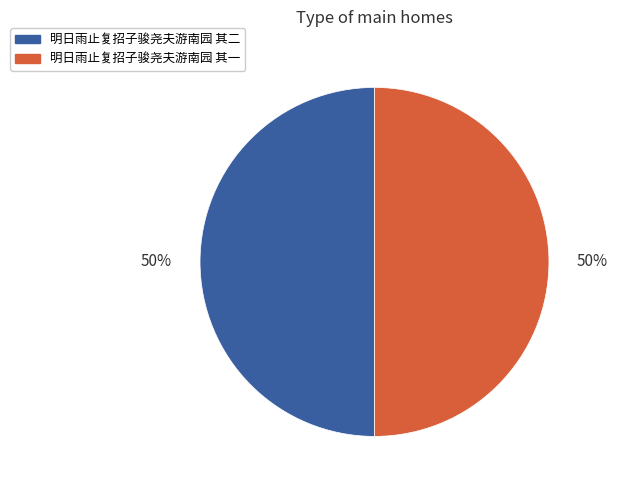

To the nearest percent, what percentage of the pie is 明日雨止复招子骏尧夫游南园 其二?

50%